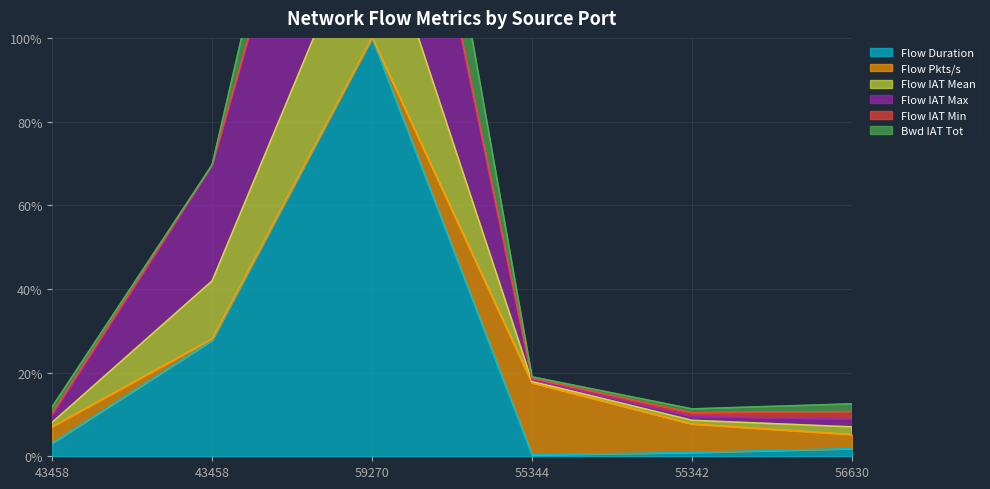

How many categories are shown in the chart?

6